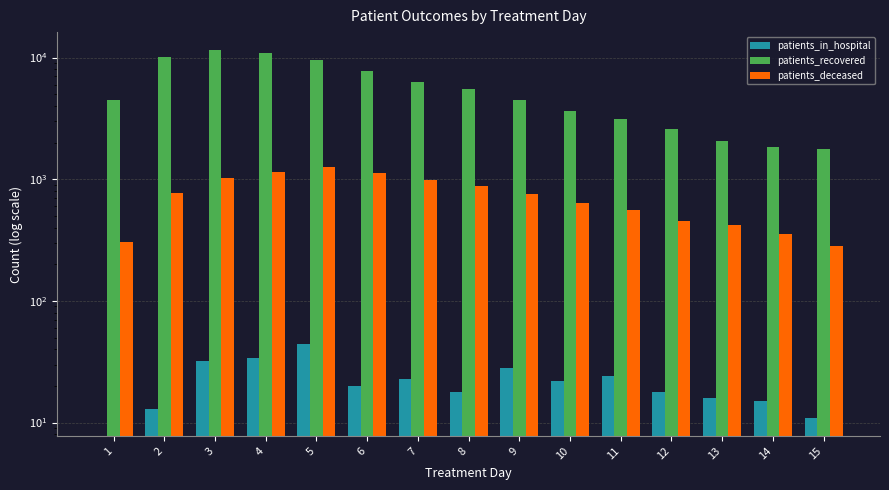

At 14, list the series in order from largest to smallest.

patients_recovered, patients_deceased, patients_in_hospital